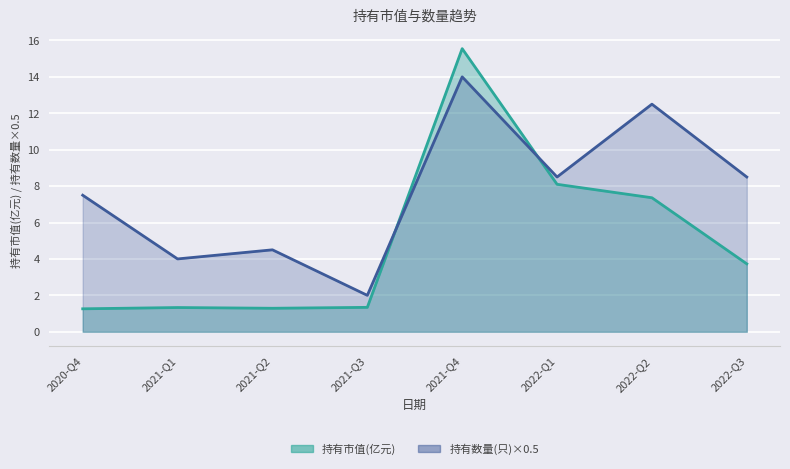

At which category is the sum across all series the highest?

2021-Q4